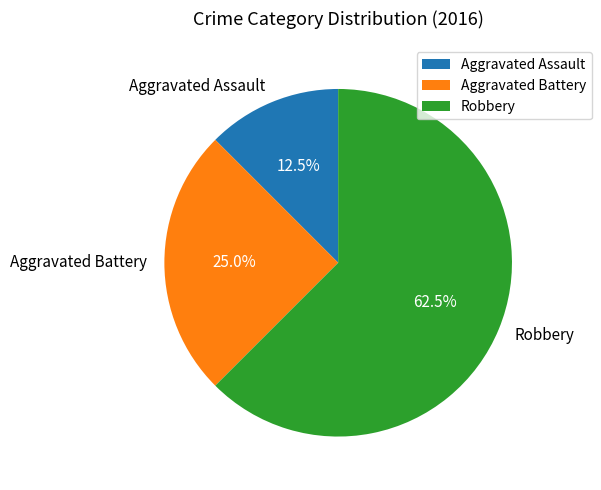

What is the largest slice in the pie chart?

Robbery